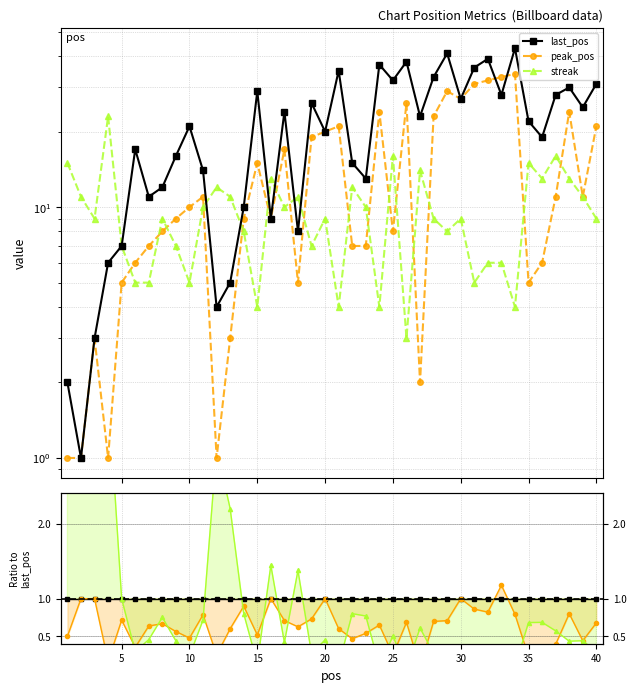

After their last crossing, which series has the higher values: last_pos or peak_pos?

last_pos